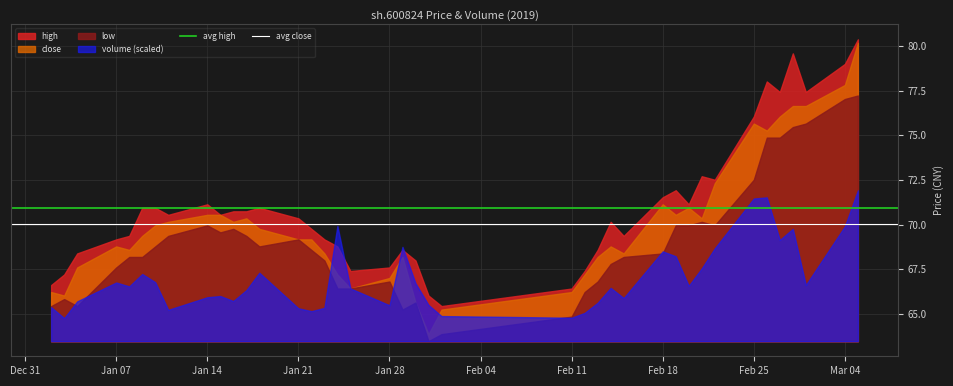

At how many categories does at least one series exceed 70?

22